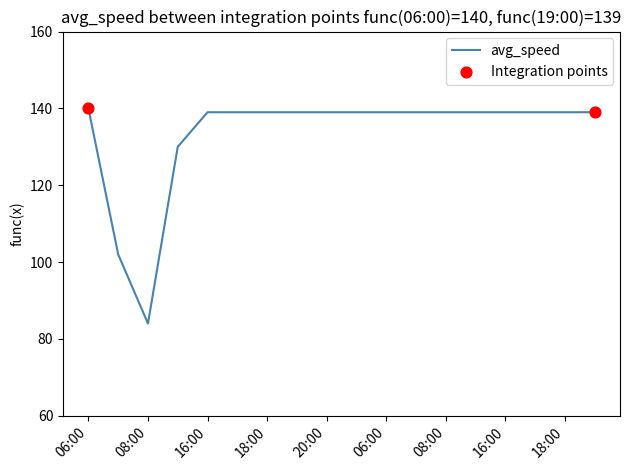

What is the difference between the maximum and minimum values?

56